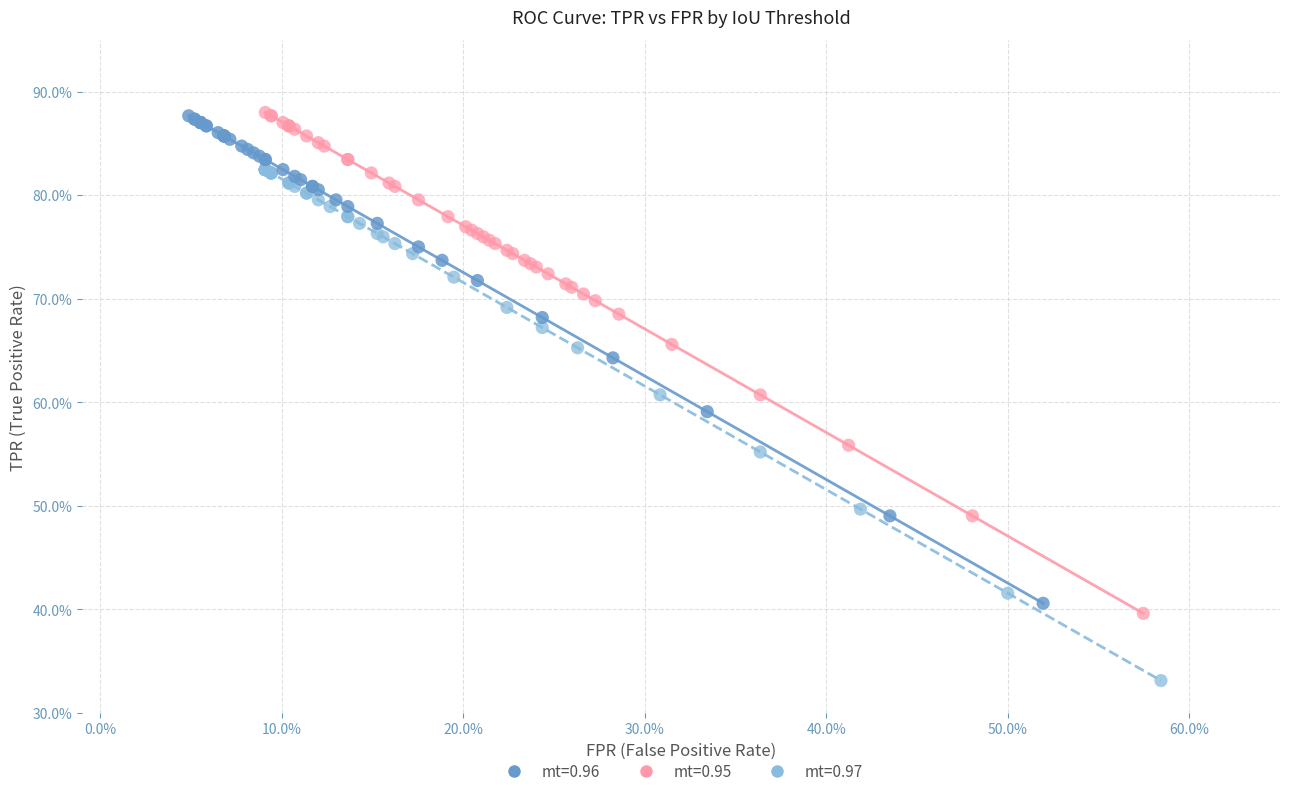

Which series has the widest spread of Y values?

mt=0.97